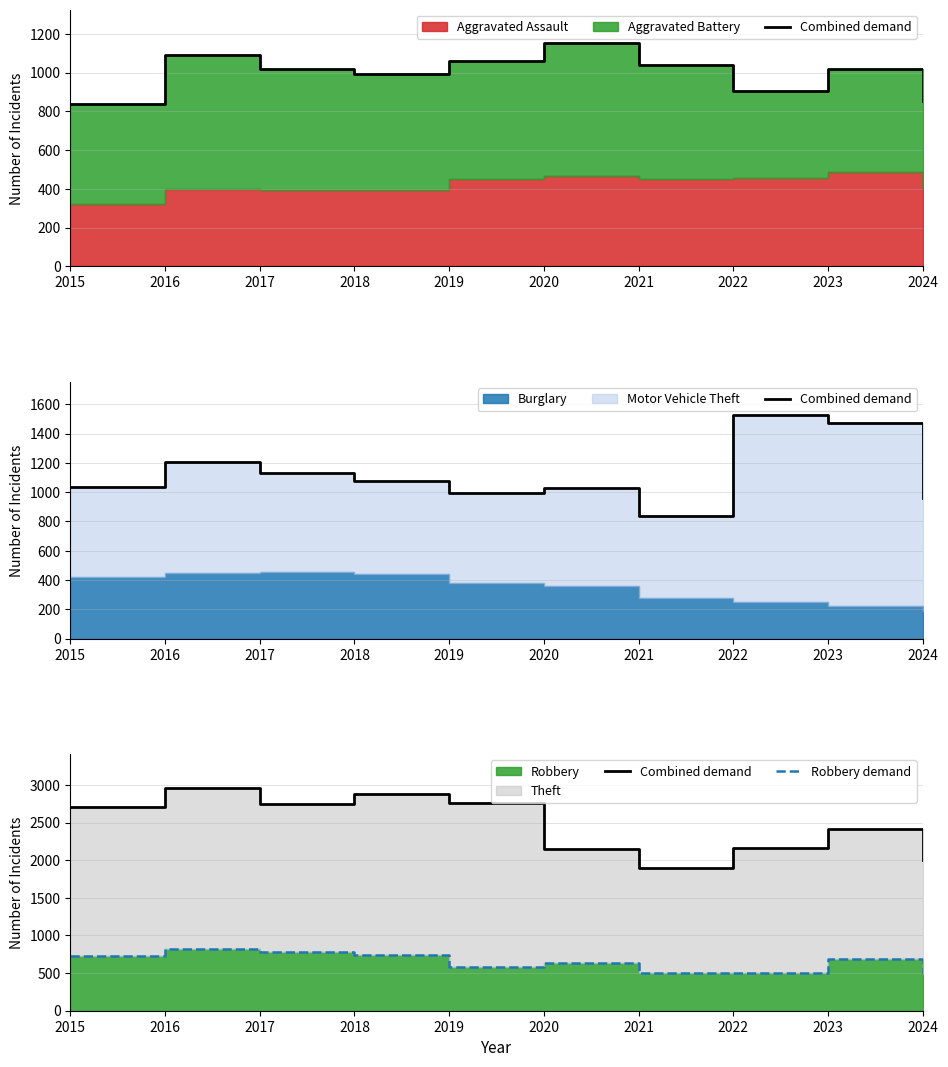

What is the spread (max minus min) of values at 2021?

1392